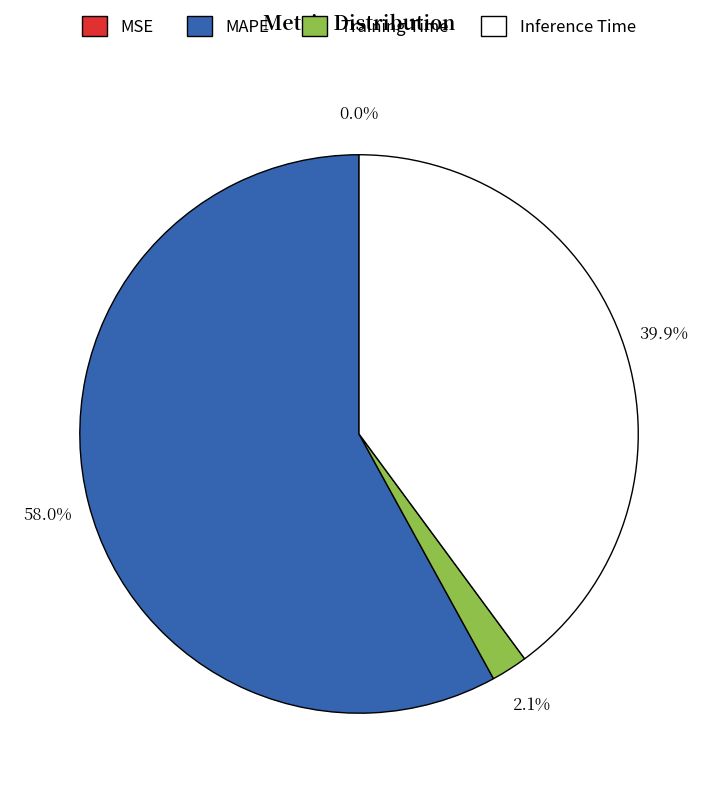

What is the total percentage of Training Time and MAPE?

60.1%